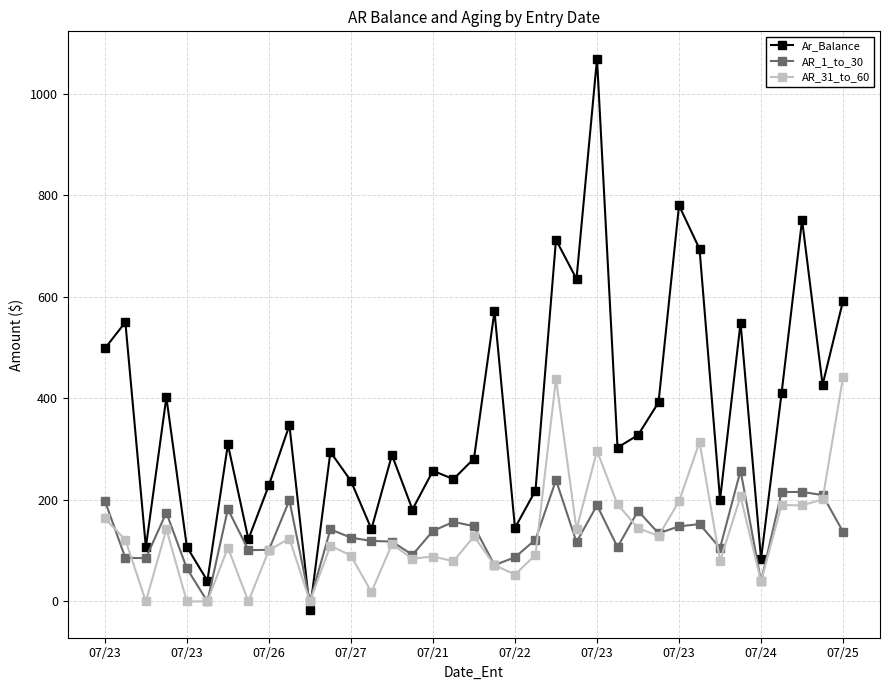

What is the greatest value displayed?

1068.4